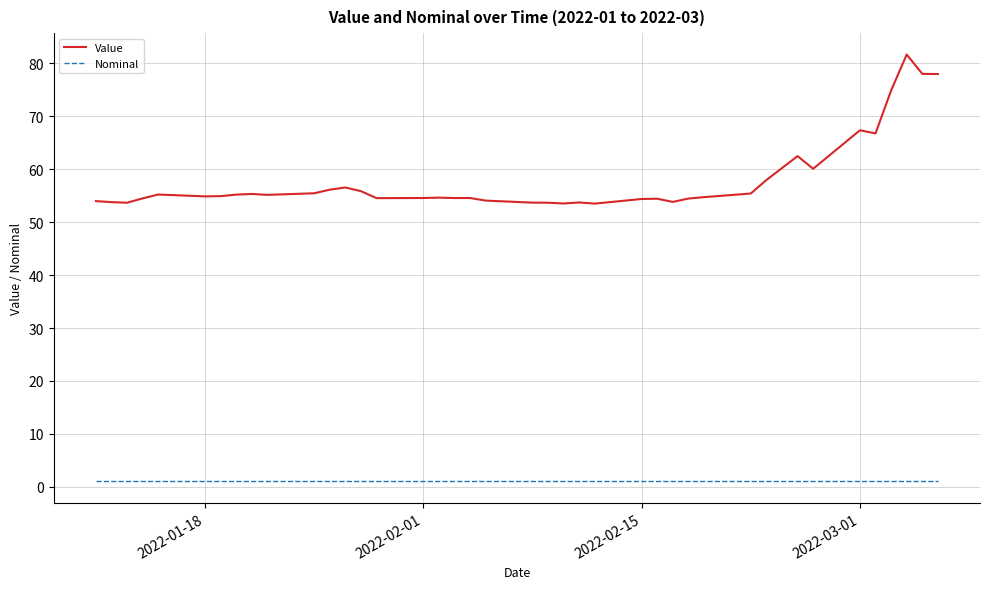

True or false: Nominal and Value intersect in this chart.

False